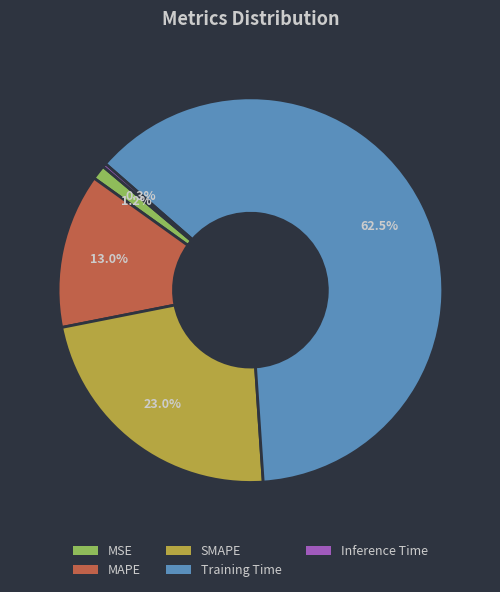

What percentage is the MSE slice, to the nearest percent?

1%